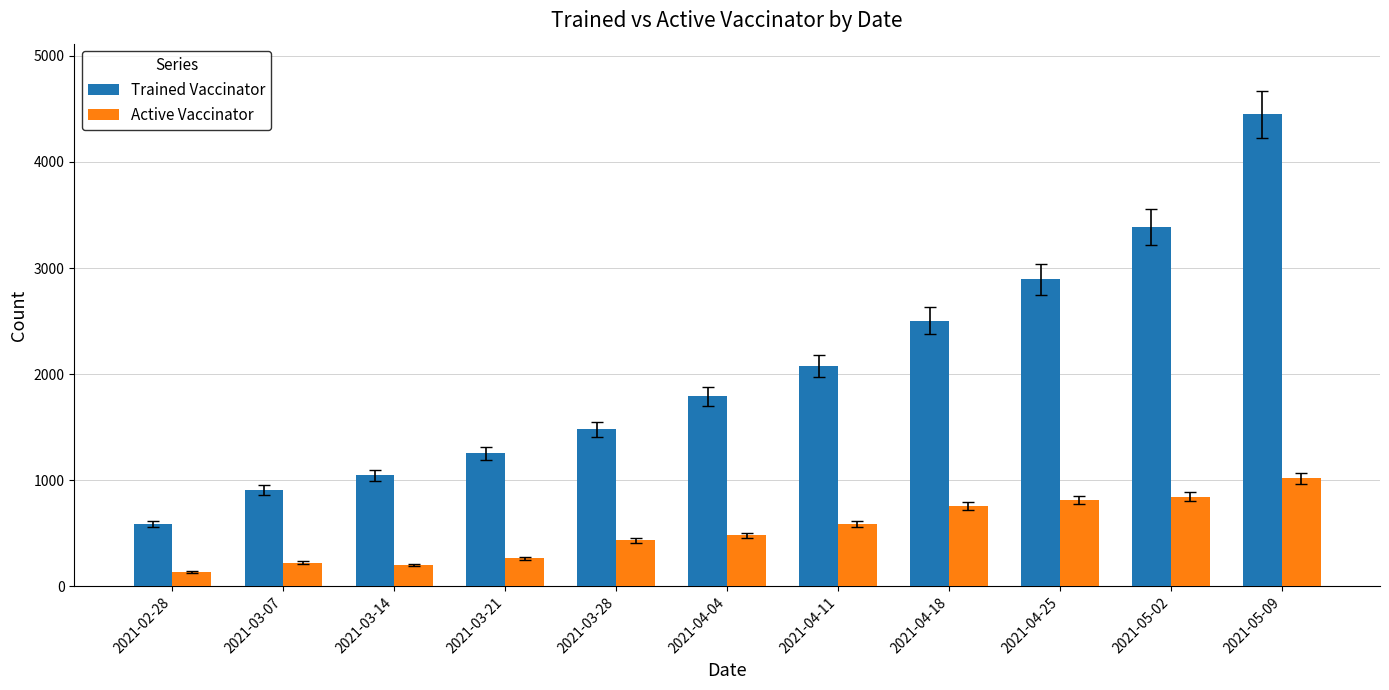

Rank the series at 2021-04-11 from lowest to highest value.

Active Vaccinator, Trained Vaccinator